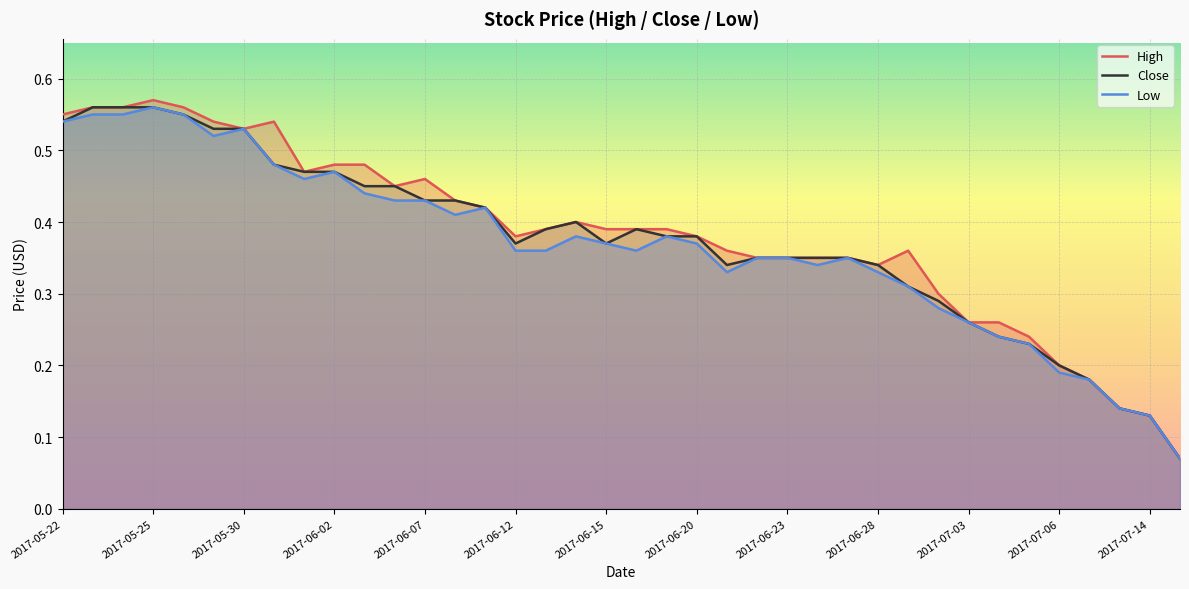

What is the difference between the second highest and minimum values in the Low series?

0.5